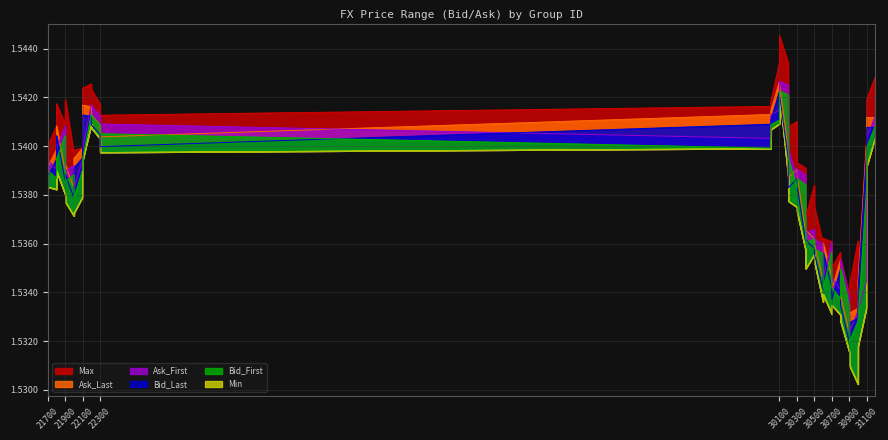

True or false: Ask_First and Max cross at least once.

False